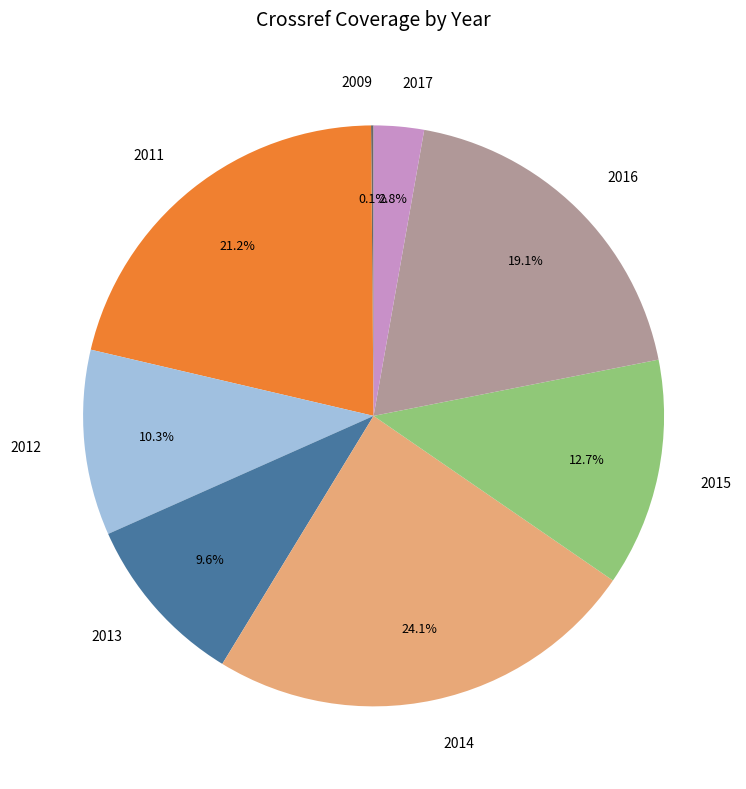

To the nearest percent, what is the combined percentage of 2012 and 2014?

34%